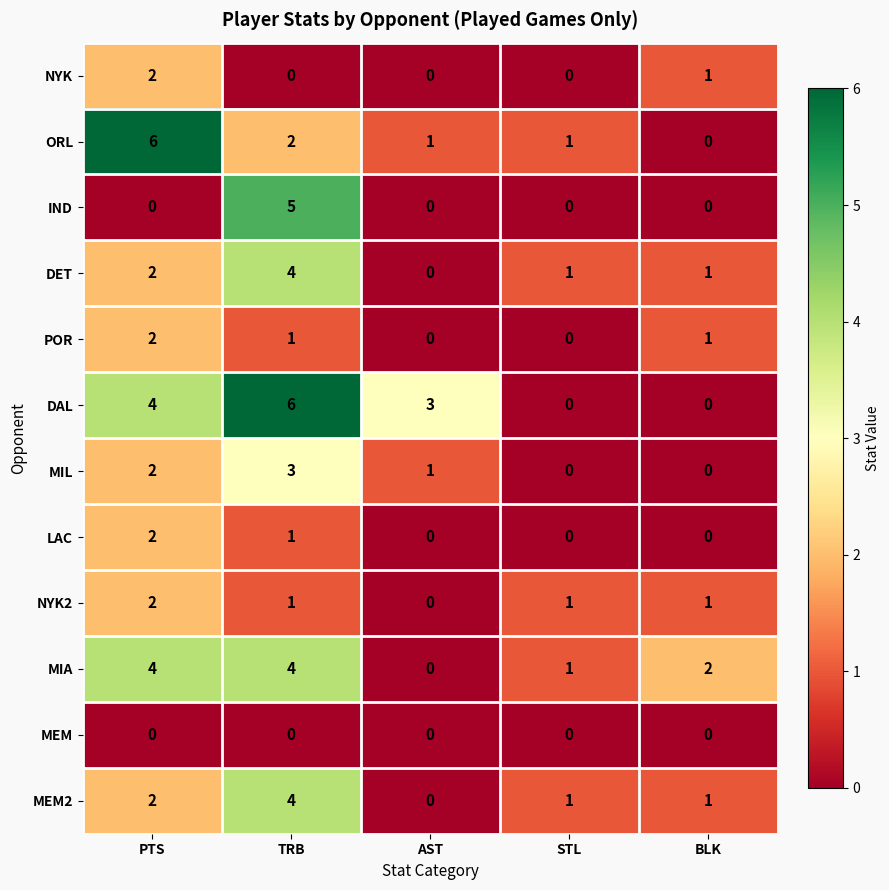

Count the number of categories in the chart.

5